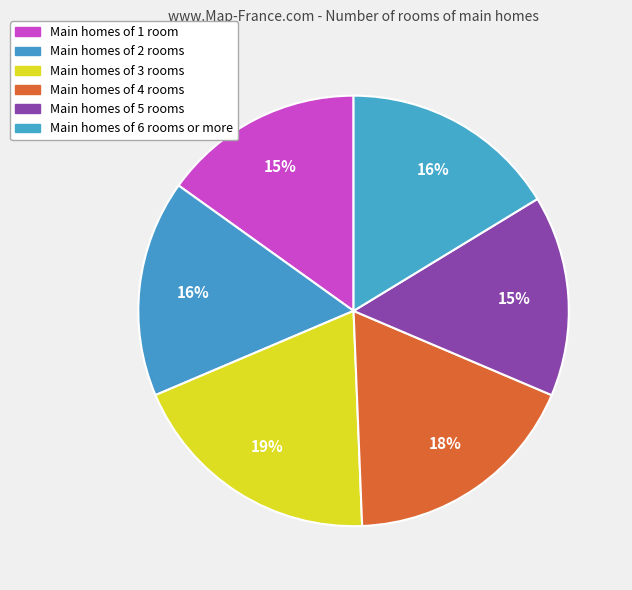

How many slices are in this pie chart?

6